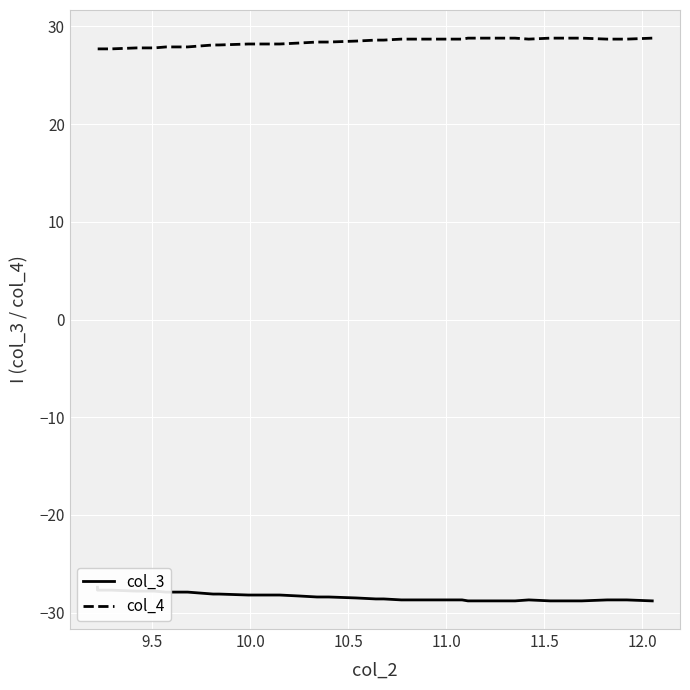

Rank the series by their maximum value, from lowest to highest.

col_3, col_4